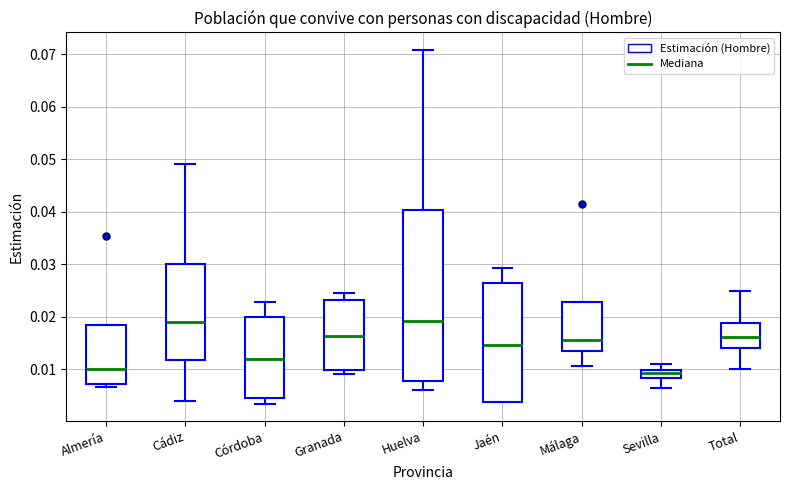

Where does the upper whisker of the box for Cádiz end on the y-axis? The values are not printed on the chart, so give them approximately, as read against the axis.

0.049